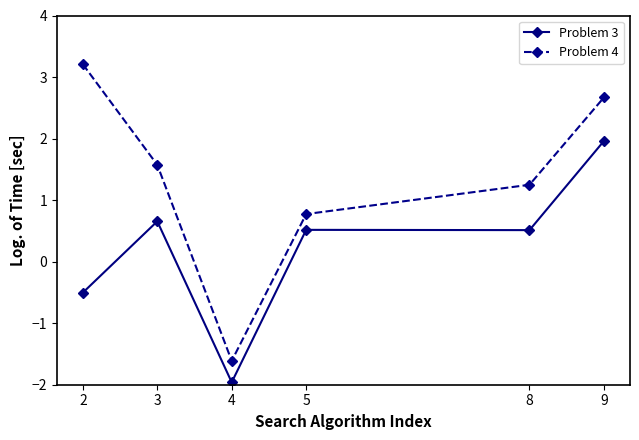

Does the chart display data point markers on the line(s)?

Yes